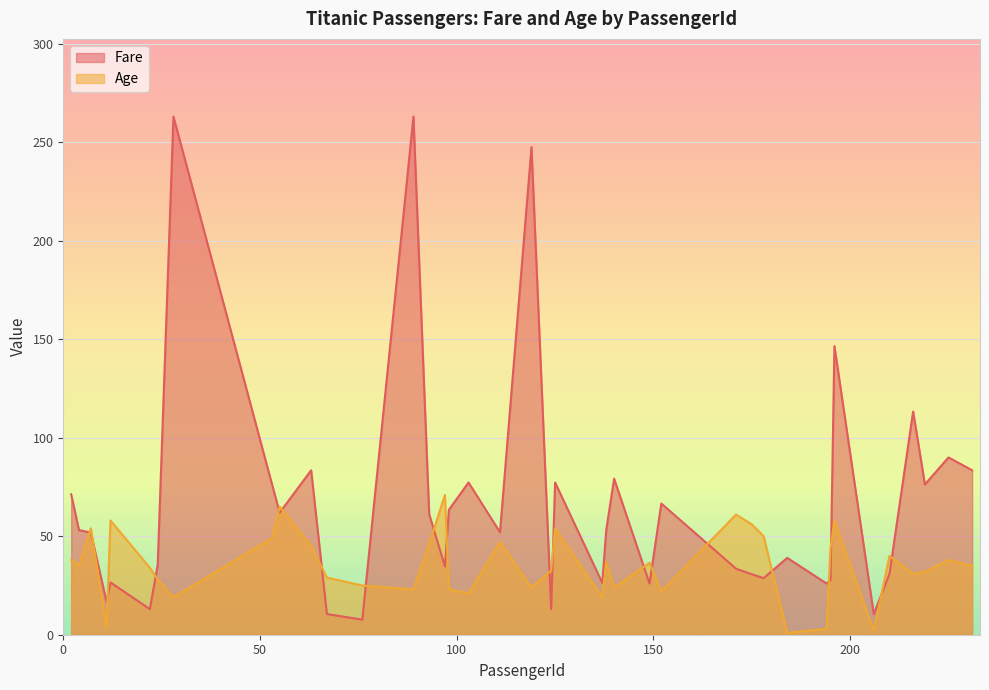

Is it true that Fare equals 52.0 at 111?

True